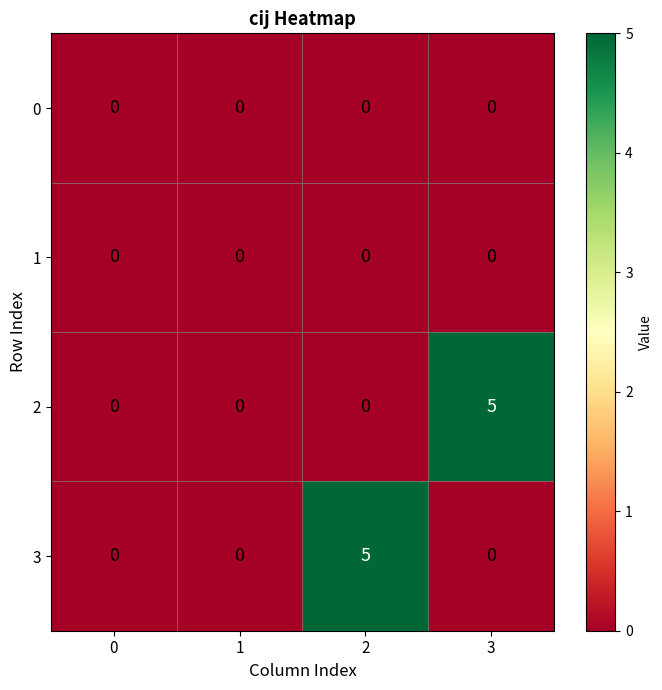

Reading left to right, transcribe all the data shown in this chart.

0: 0=0	1=0	2=0	3=0
1: 0=0	1=0	2=0	3=0
2: 0=0	1=0	2=0	3=5
3: 0=0	1=0	2=5	3=0